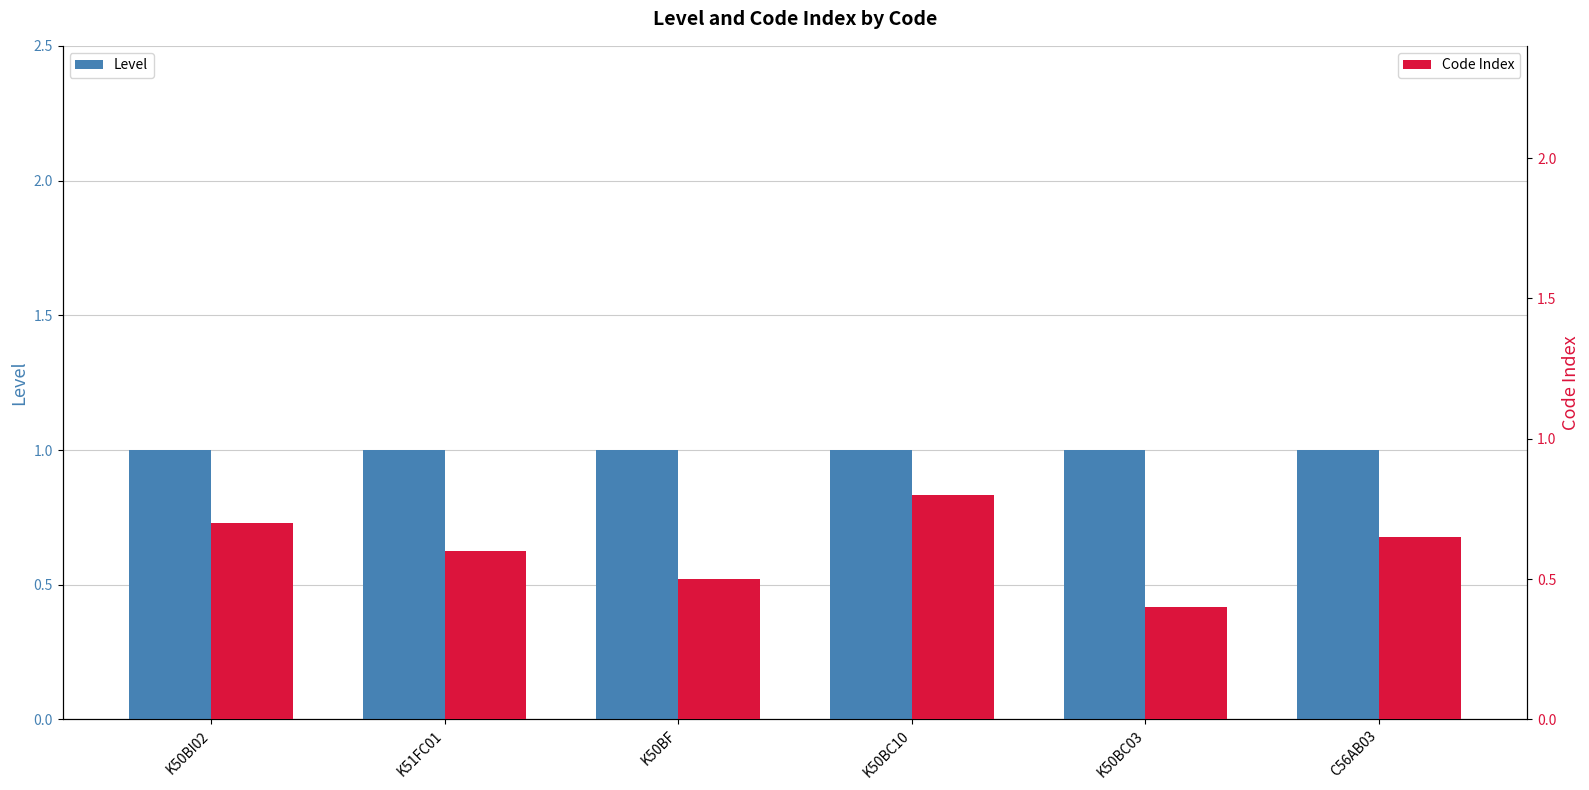

Is it true that Code Index equals 0.7 at C56AB03?

True